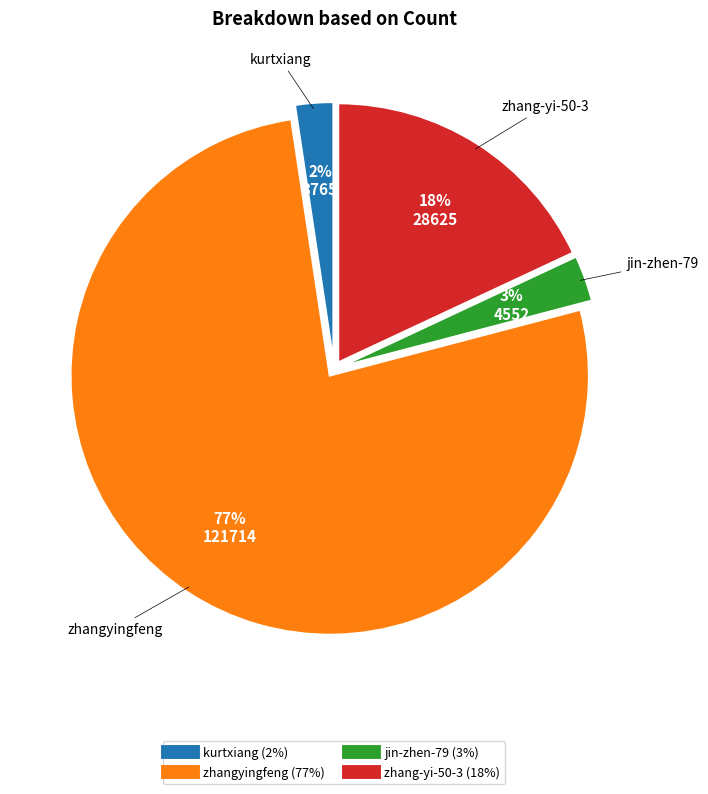

Is it true that jin-zhen-79 is 8% of the pie?

False